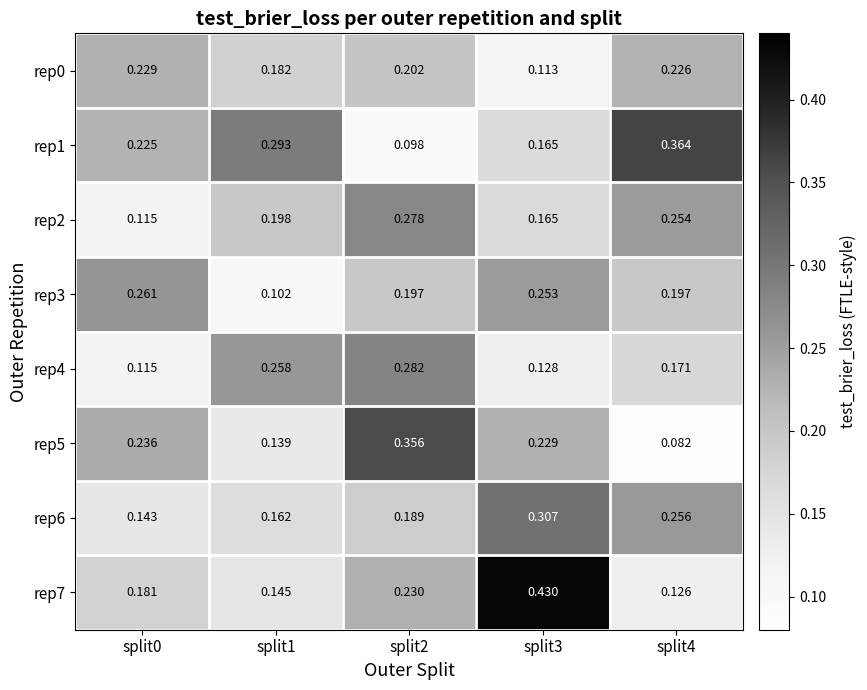

Reading left to right, transcribe all the data shown in this chart.

rep0: split0=0.2	split1=0.2	split2=0.2	split3=0.1	split4=0.2
rep1: split0=0.2	split1=0.3	split2=0.1	split3=0.2	split4=0.4
rep2: split0=0.1	split1=0.2	split2=0.3	split3=0.2	split4=0.3
rep3: split0=0.3	split1=0.1	split2=0.2	split3=0.3	split4=0.2
rep4: split0=0.1	split1=0.3	split2=0.3	split3=0.1	split4=0.2
rep5: split0=0.2	split1=0.1	split2=0.4	split3=0.2	split4=0.1
rep6: split0=0.1	split1=0.2	split2=0.2	split3=0.3	split4=0.3
rep7: split0=0.2	split1=0.1	split2=0.2	split3=0.4	split4=0.1